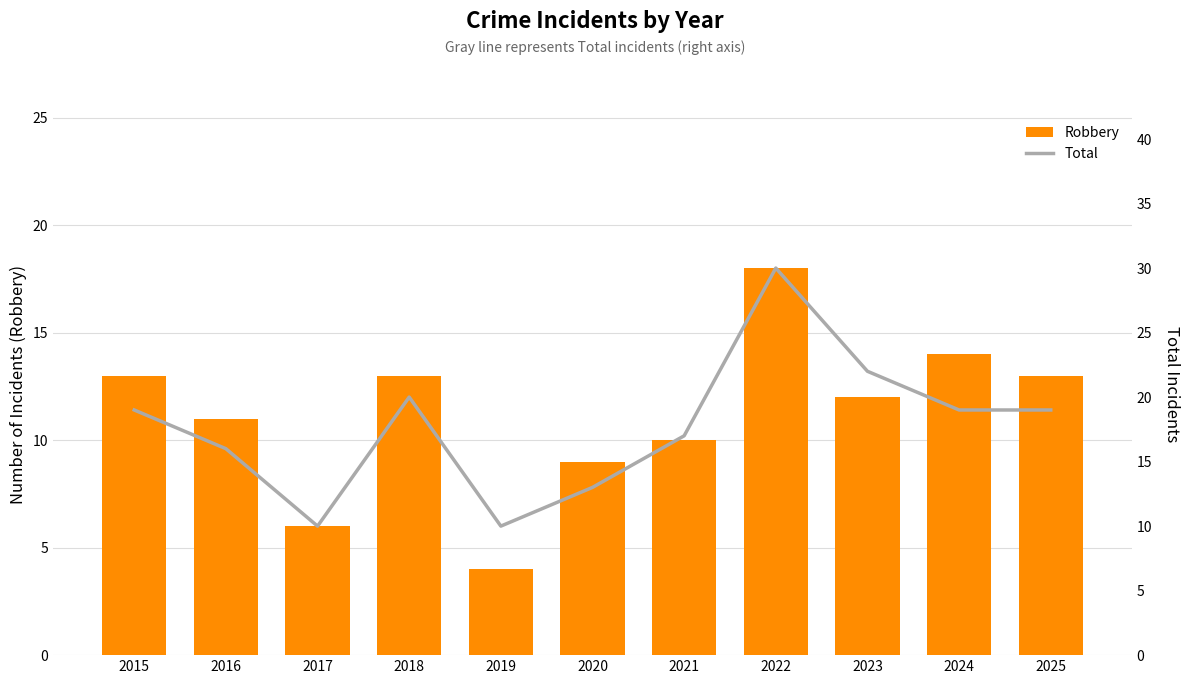

What is the difference between the highest and lowest values at 2015?

6